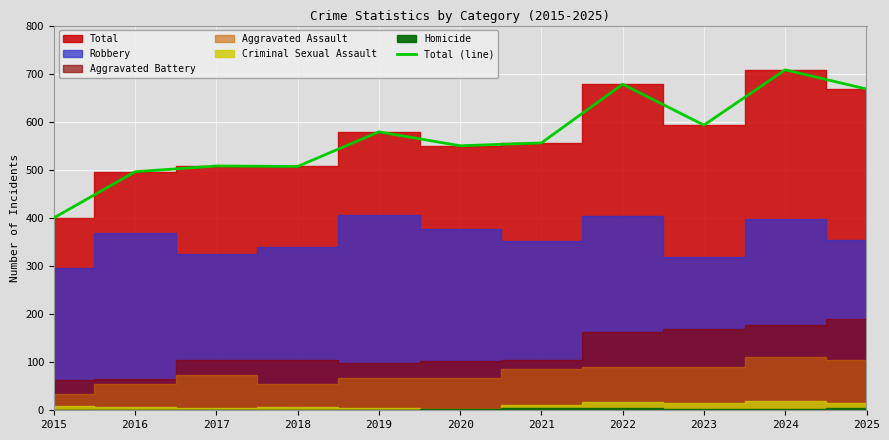

What is the difference between the values at 2022 and 2015?

278